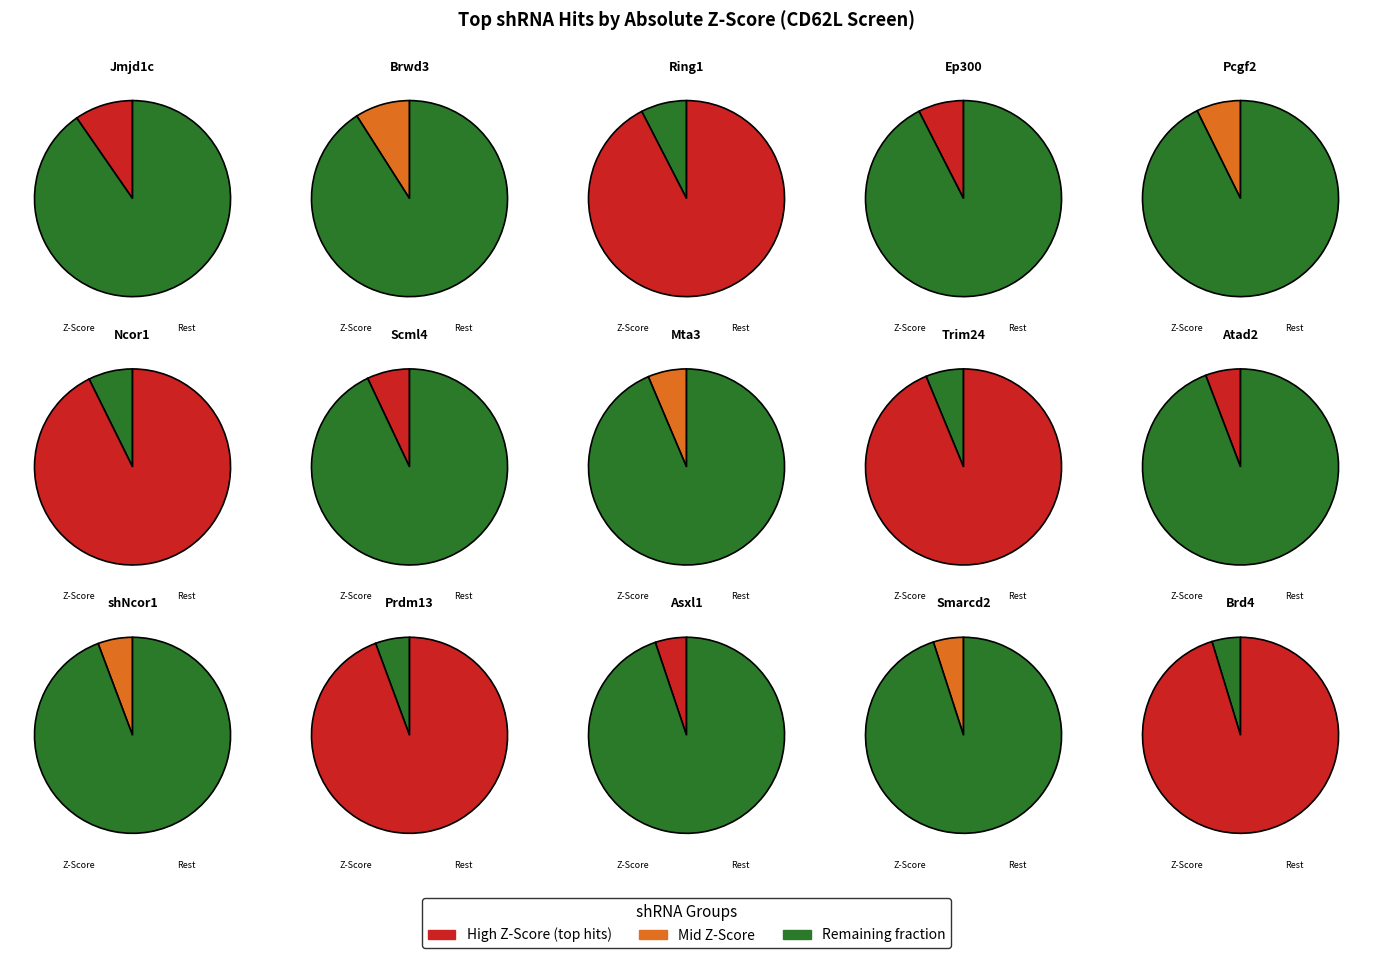

What is the change in value from Prdm13 to Asxl1?

-0.3